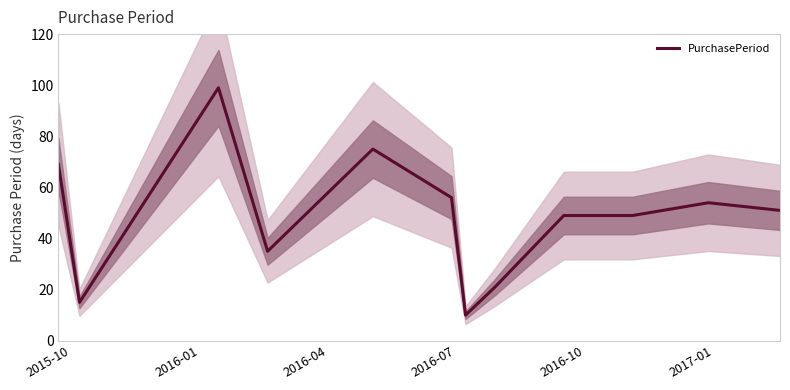

What is the highest value of the PurchasePeriod series?

99